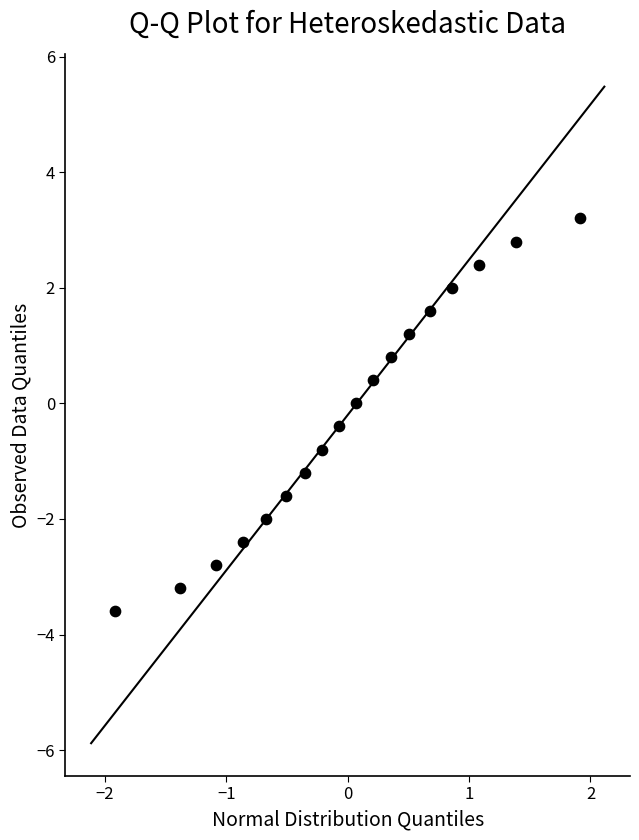

What is the range of X values (max minus min)?

3.8